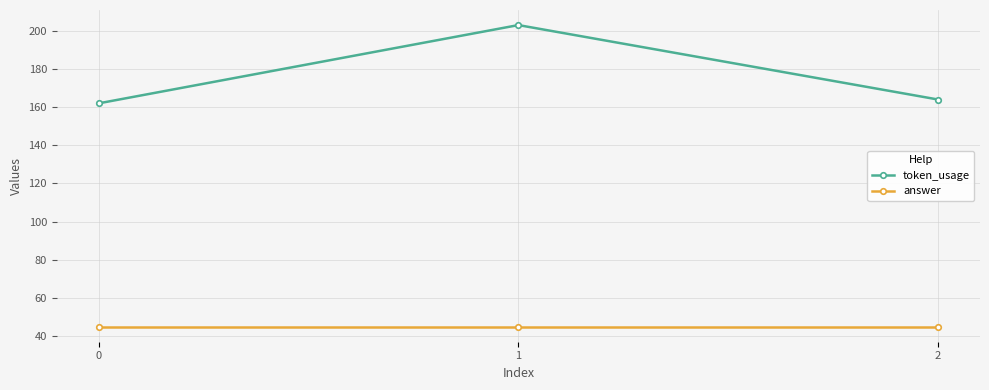

At which label is token_usage closest to 182?

2